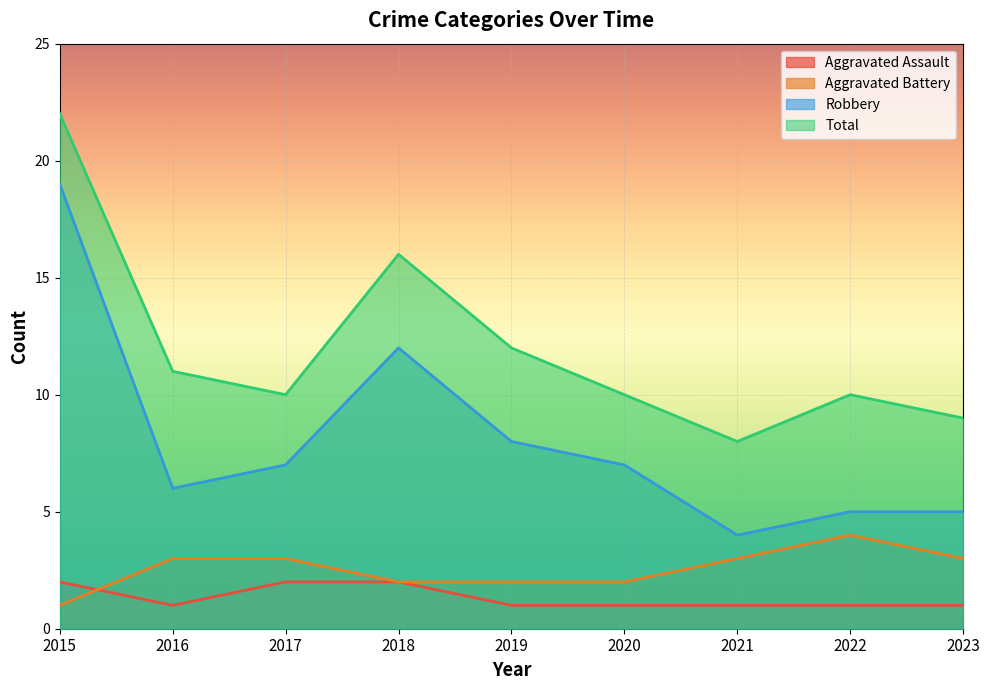

What value does the Total series have at 2017?

10